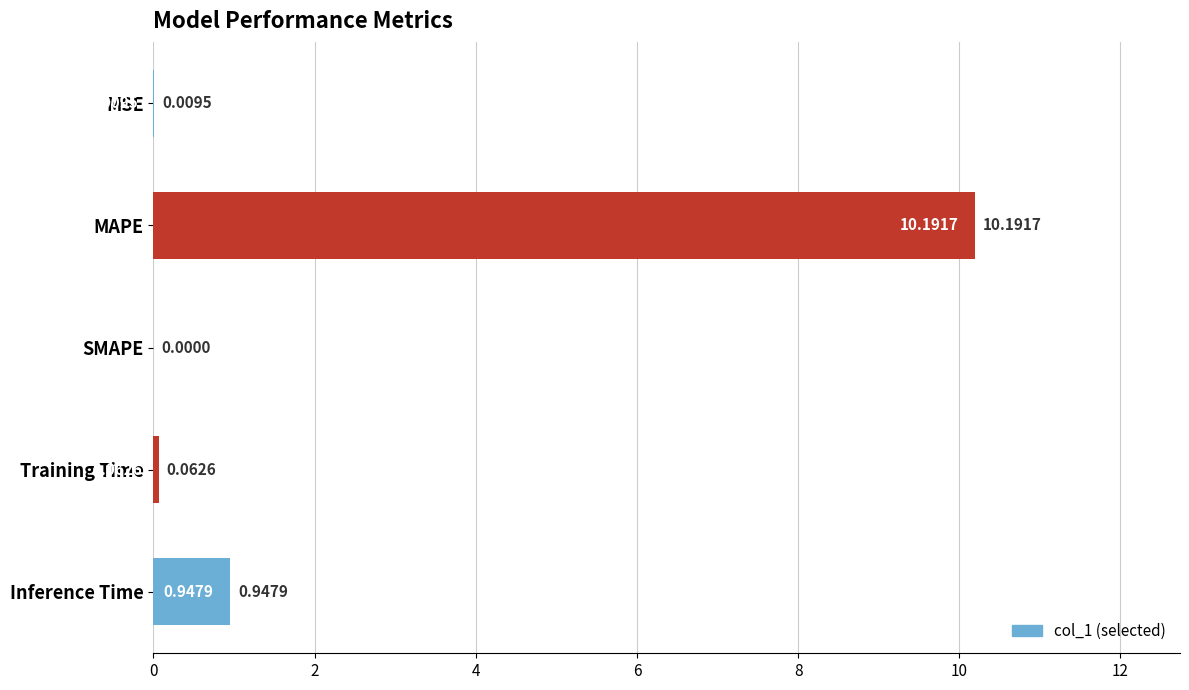

At which category does the chart reach its peak across all series?

MAPE